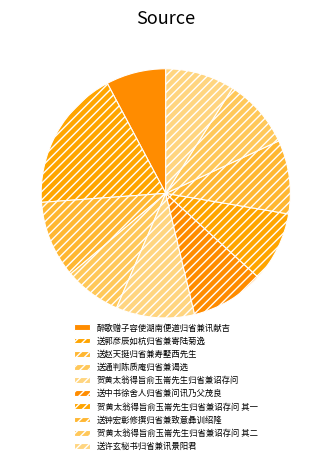

The 送赵天挺归省兼寿墅西先生 slice represents 10% of the pie. True or false?

True